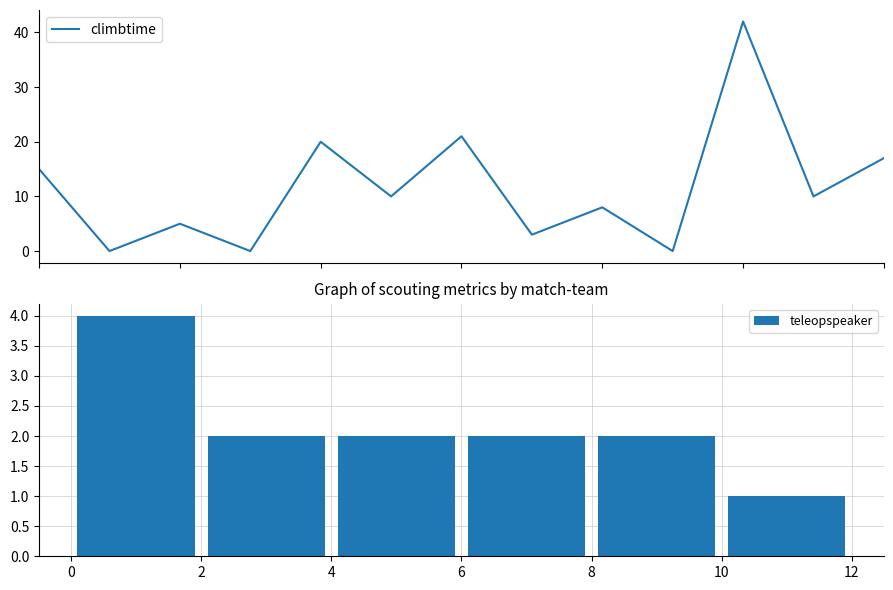

What is the difference between the maximum and minimum values in the teleopspeaker series?

3